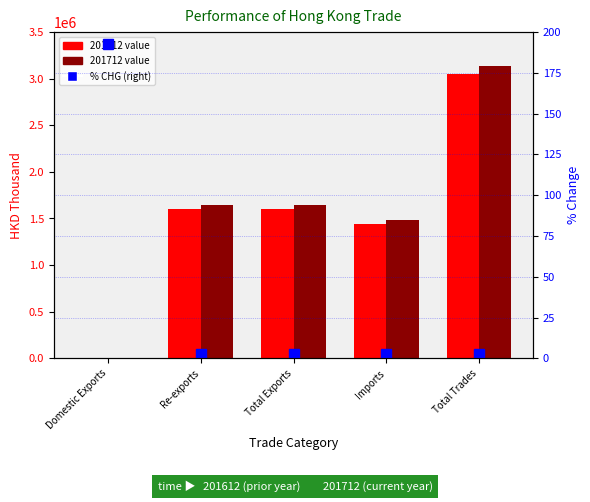

True or false: the data shows 2.7 at Total Trades.

True